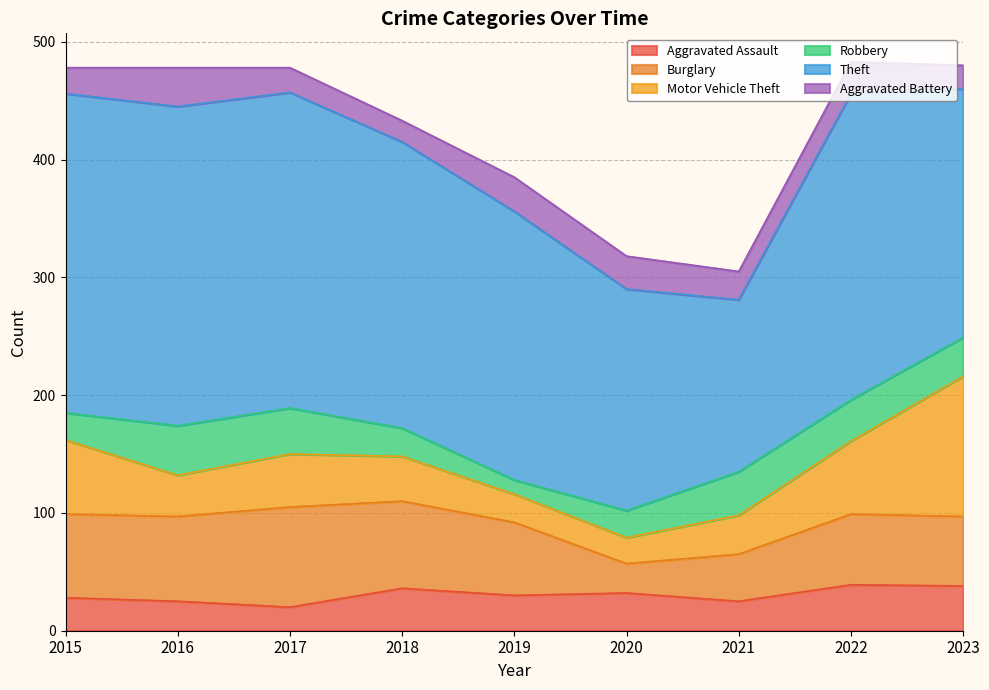

What is the average value of the Aggravated Battery series?

25